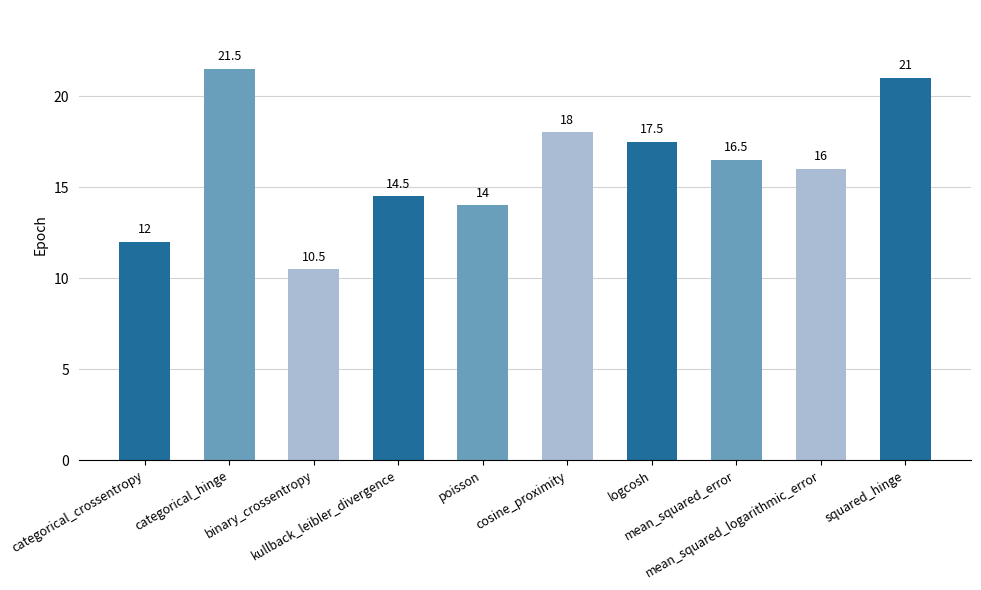

Approximately how many times larger is the value at poisson compared to categorical_crossentropy?

1.2